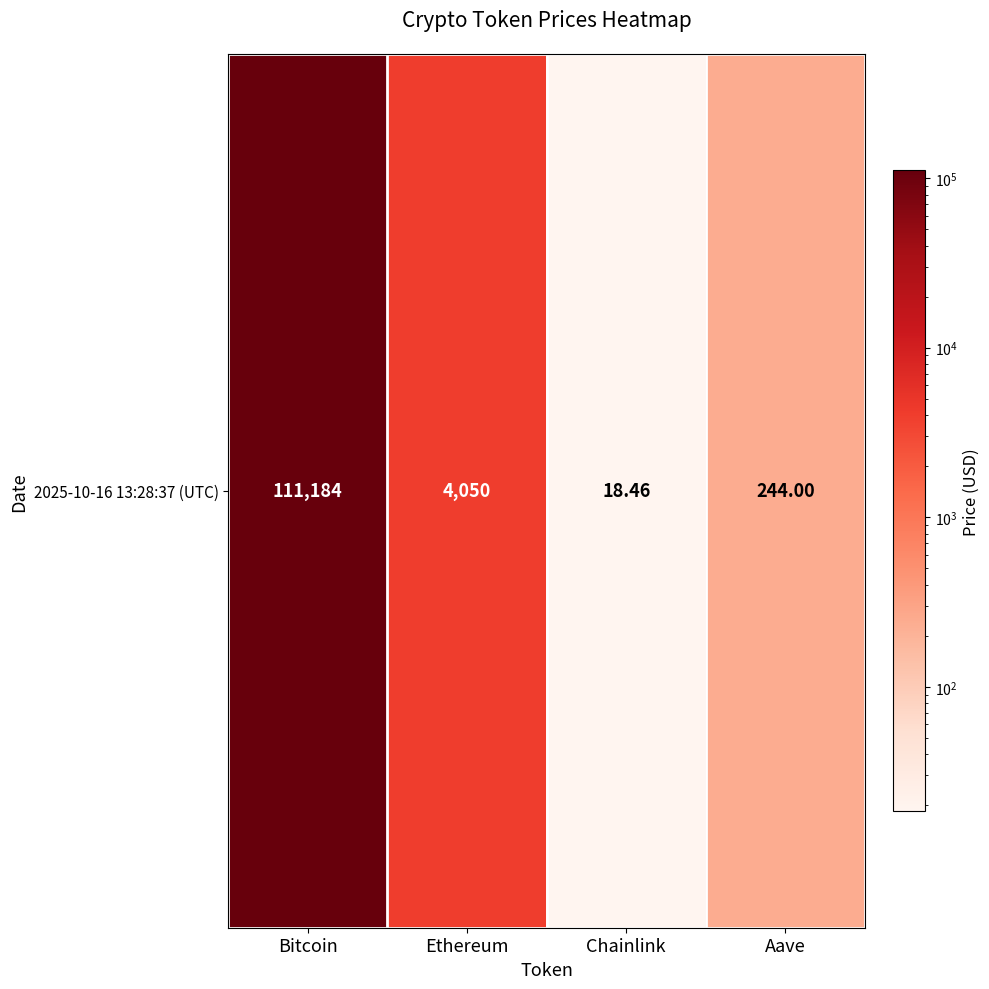

What is the minimum value shown in the chart?

18.5